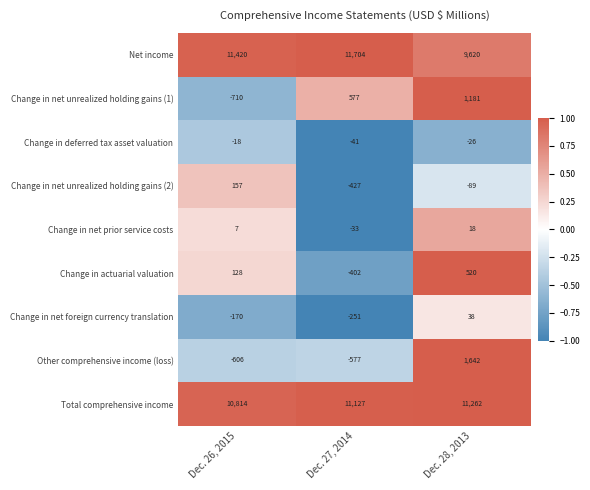

Reading right to left, extract all data points from this chart.

Net income: 9620	11704	11420
Change in net unrealized holding gains (1): 1181	577	-710
Change in deferred tax asset valuation: -26	-41	-18
Change in net unrealized holding gains (2): -89	-427	157
Change in net prior service costs: 18	-33	7
Change in actuarial valuation: 520	-402	128
Change in net foreign currency translation: 38	-251	-170
Other comprehensive income (loss): 1642	-577	-606
Total comprehensive income: 11262	11127	10814